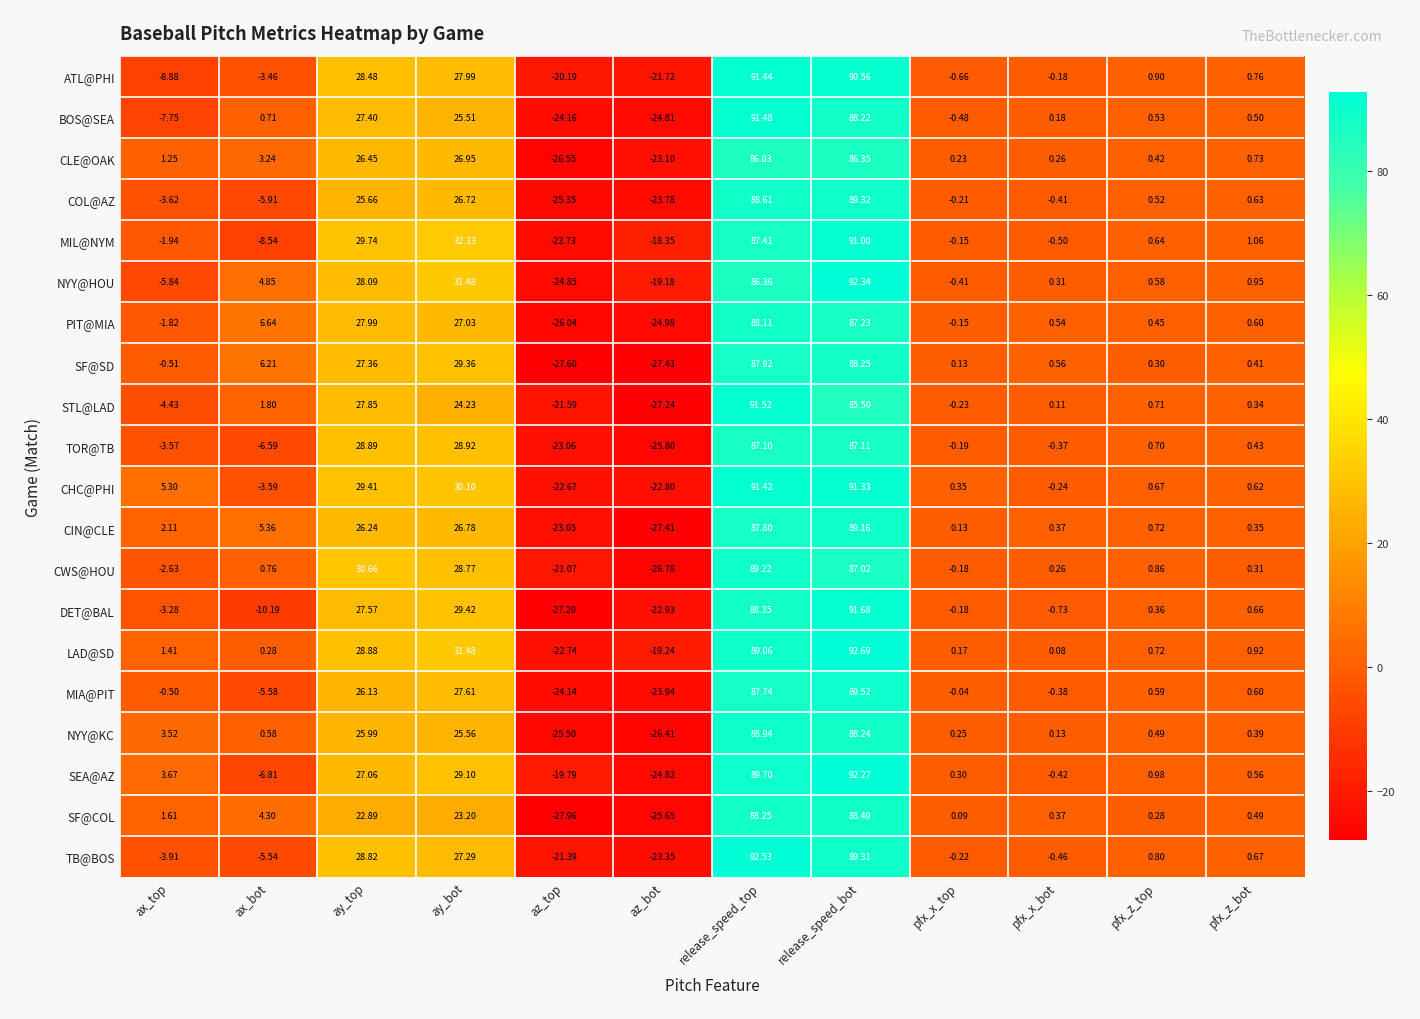

Which series has the widest spread of values?

DET@BAL